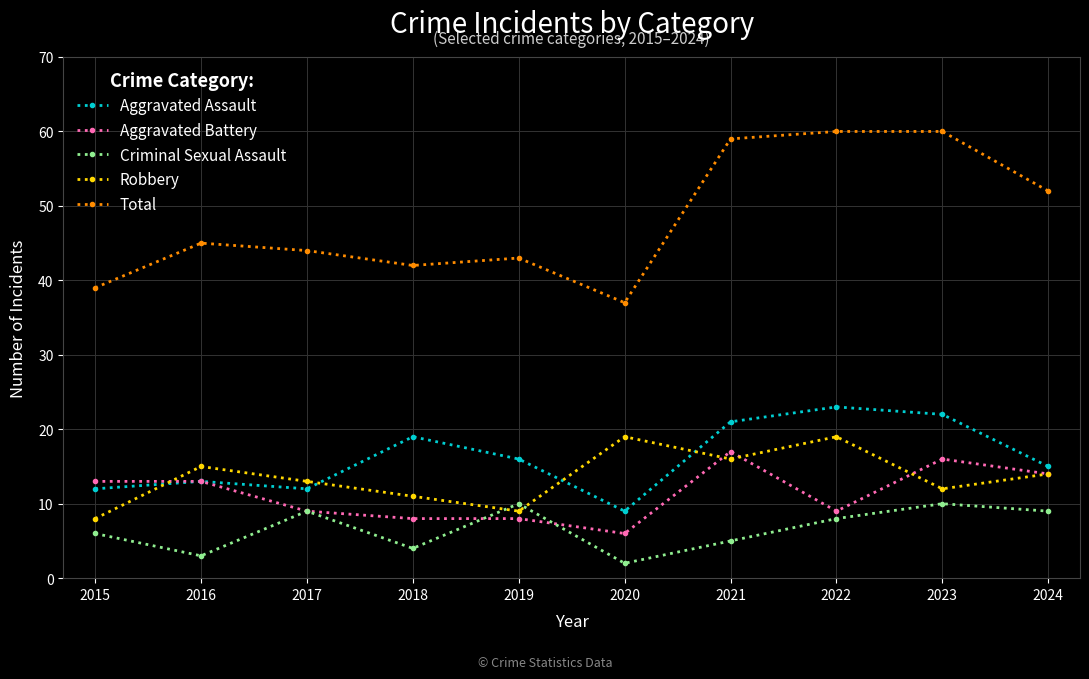

At which category does Criminal Sexual Assault reach its first local valley?

2016